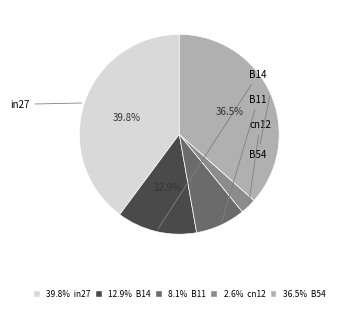

Count the number of slices in the pie.

5